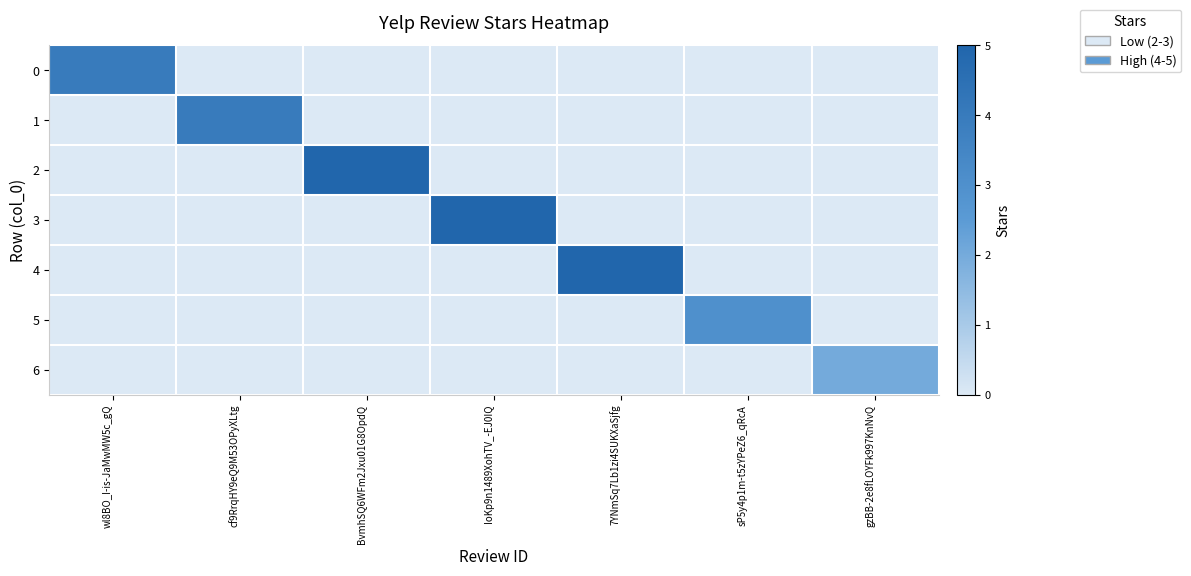

Which series has the largest total across all categories?

2